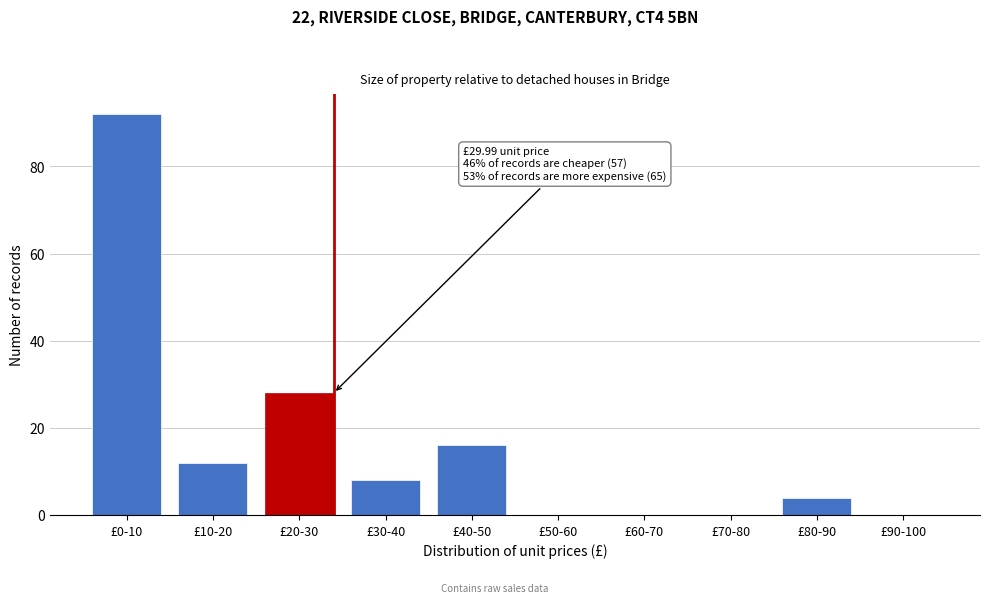

Reading right to left, what are all the values shown in this chart?

£90-100=0	£80-90=4	£70-80=0	£60-70=0	£50-60=0	£40-50=16	£30-40=8	£20-30=28	£10-20=12	£0-10=92